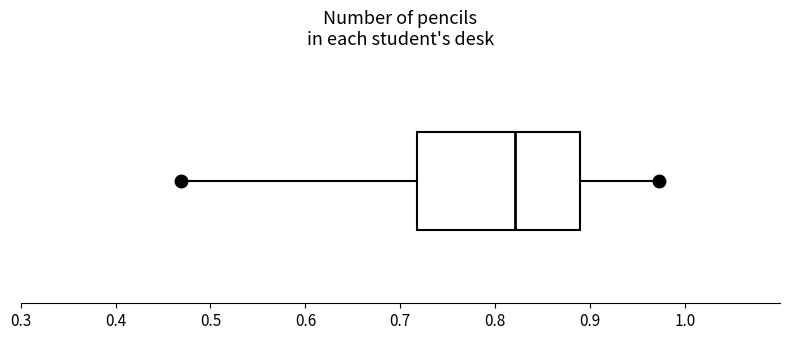

Transcribe this box plot: give where the median line is, the range the box spans, and where the two whiskers end, as read against the x-axis. The values are not printed on the chart, so give them approximately, as read against the axis.

median 0.82, box 0.72 to 0.89, whiskers 0.47 to 0.97